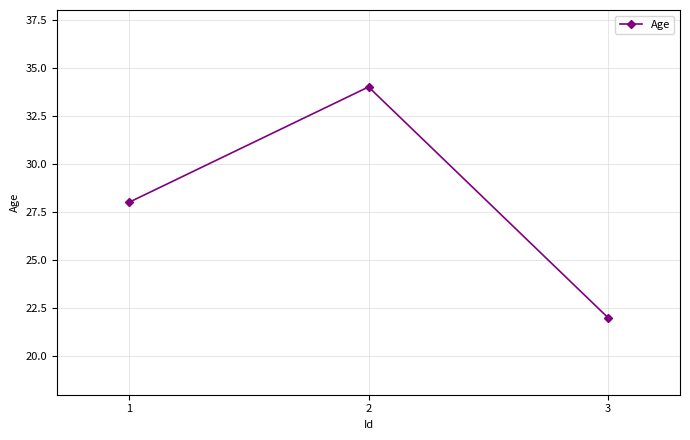

How many data points are less than 28?

1